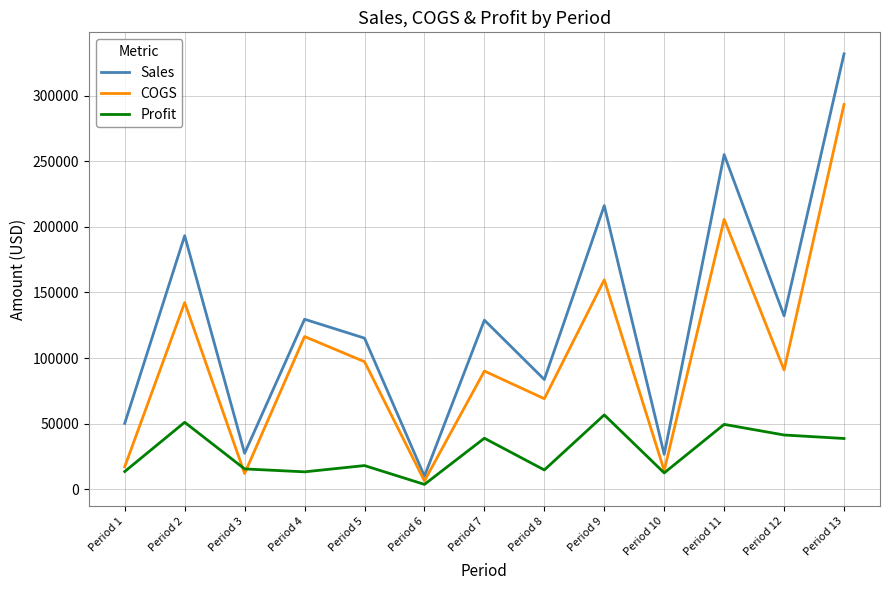

The value of Sales at Period 5 is 39501.5. True or false?

False